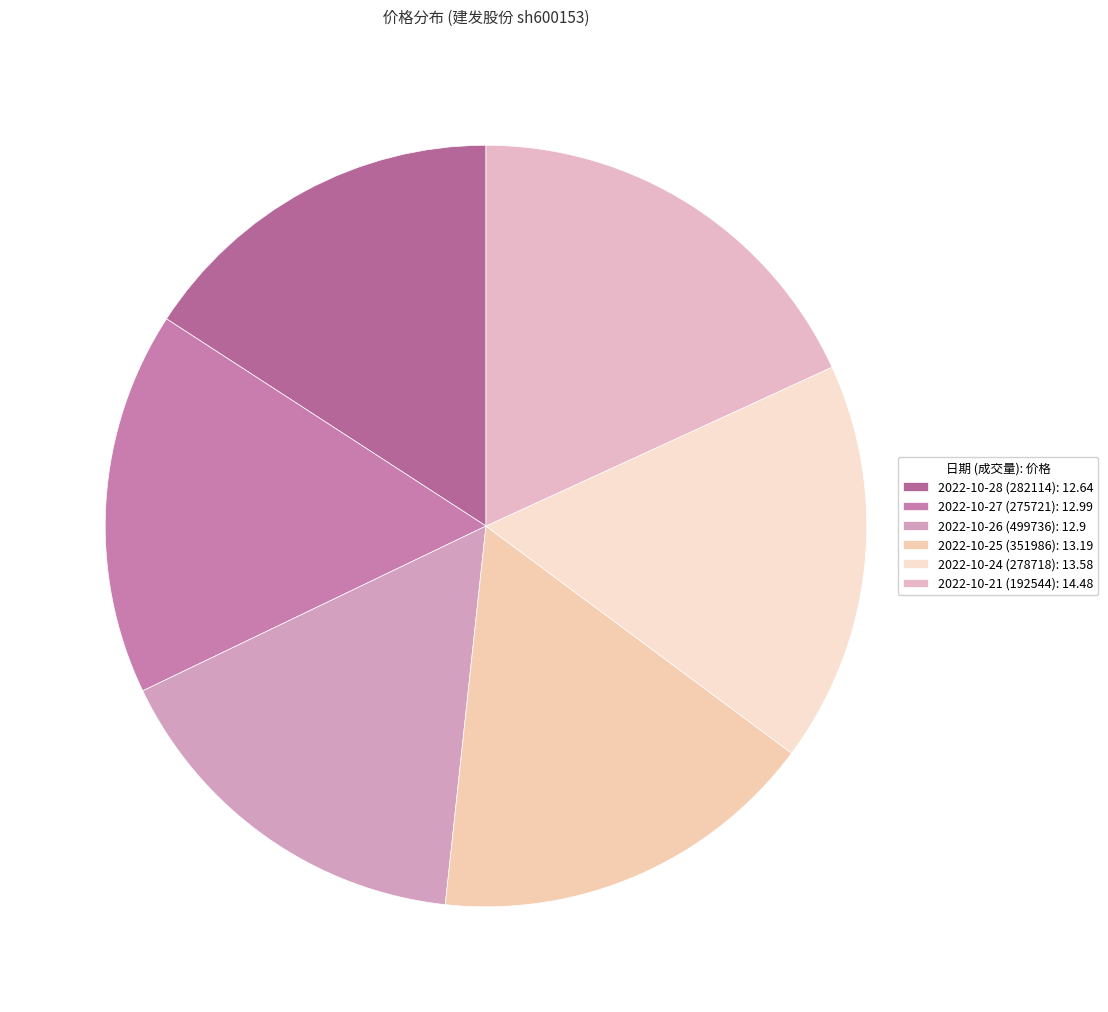

How many slices are in this pie chart?

6